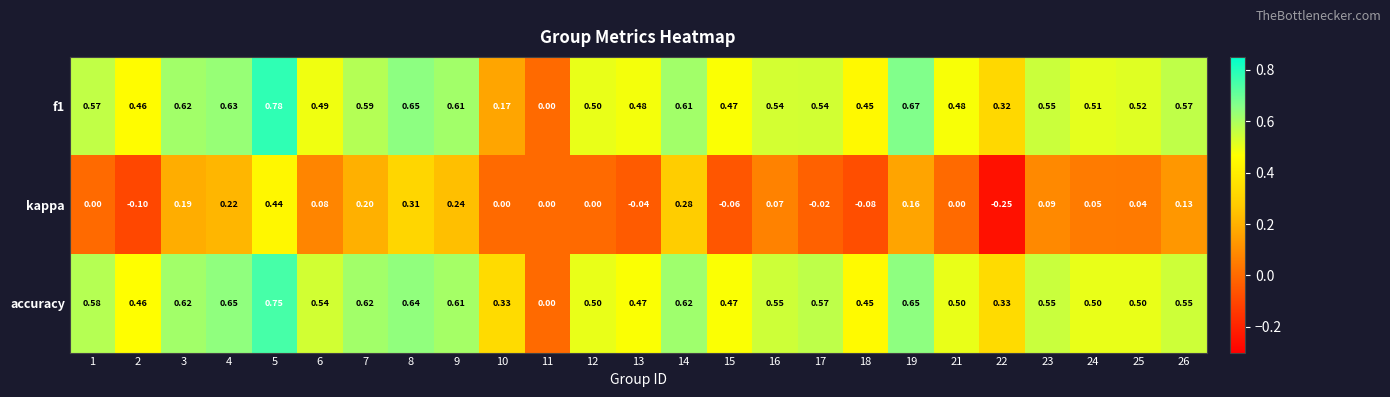

How many distinct data groups are displayed?

3